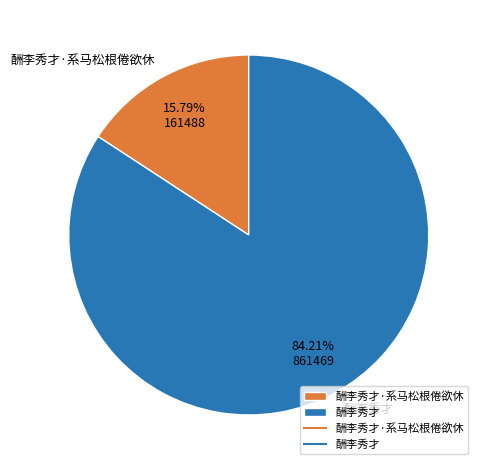

Which category has the biggest portion of the pie?

酬李秀才